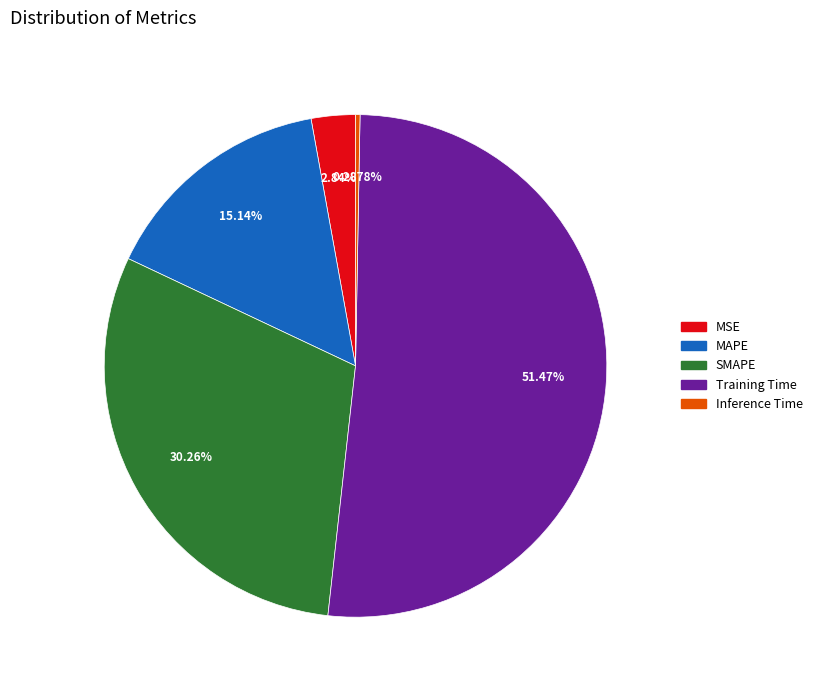

Which slice is the smallest?

Inference Time